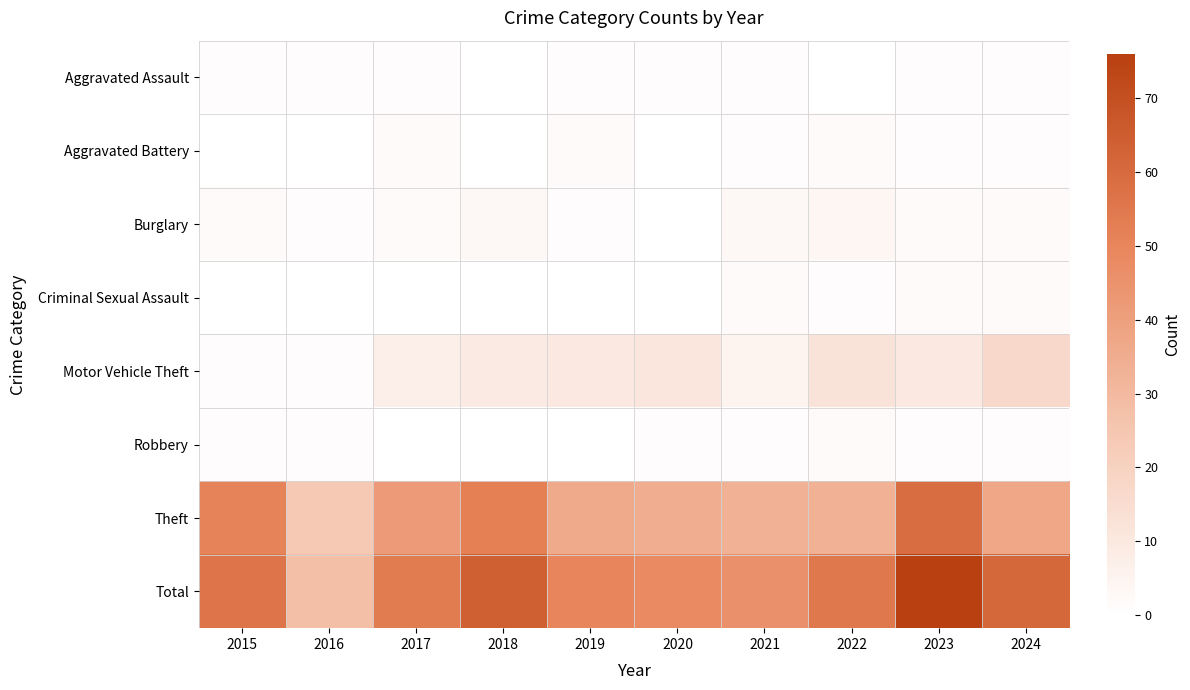

What is the spread (max minus min) of values at 2015?

56